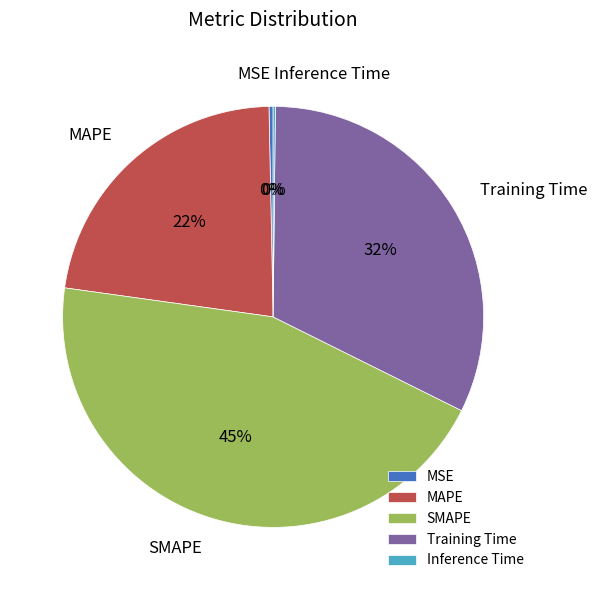

Which has a higher value, MSE or MAPE?

MAPE